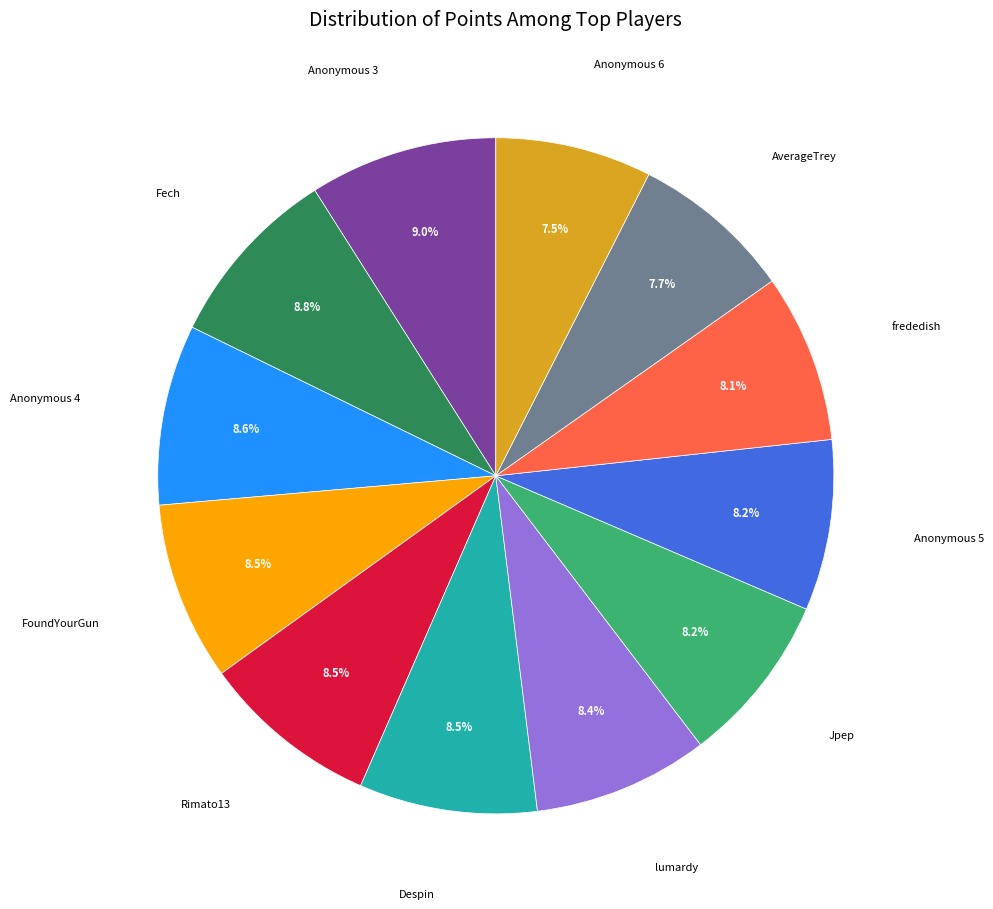

Which has a higher value, Anonymous 4 or Anonymous 6?

Anonymous 4